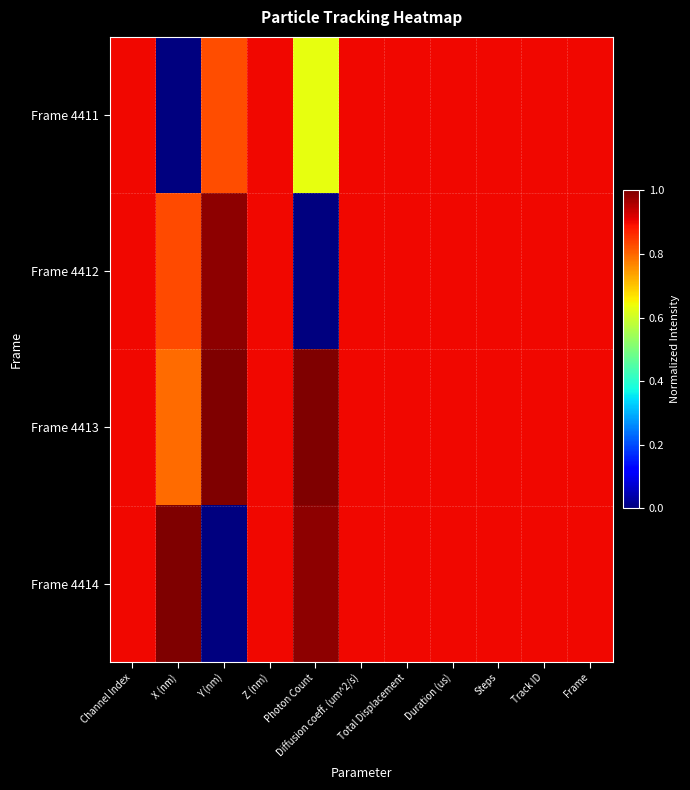

Reading left to right, list all the values displayed in this chart.

Frame 4411: Channel Index=0.9	X (nm)=0.0	Y (nm)=0.8	Z (nm)=0.9	Photon Count=0.6	Diffusion coeff. (um^2/s)=0.9	Total Displacement=0.9	Duration (us)=0.9	Steps=0.9	Track ID=0.9	Frame=0.9
Frame 4412: Channel Index=0.9	X (nm)=0.8	Y (nm)=1.0	Z (nm)=0.9	Photon Count=0.0	Diffusion coeff. (um^2/s)=0.9	Total Displacement=0.9	Duration (us)=0.9	Steps=0.9	Track ID=0.9	Frame=0.9
Frame 4413: Channel Index=0.9	X (nm)=0.8	Y (nm)=1.0	Z (nm)=0.9	Photon Count=1.0	Diffusion coeff. (um^2/s)=0.9	Total Displacement=0.9	Duration (us)=0.9	Steps=0.9	Track ID=0.9	Frame=0.9
Frame 4414: Channel Index=0.9	X (nm)=1.0	Y (nm)=0.0	Z (nm)=0.9	Photon Count=1.0	Diffusion coeff. (um^2/s)=0.9	Total Displacement=0.9	Duration (us)=0.9	Steps=0.9	Track ID=0.9	Frame=0.9